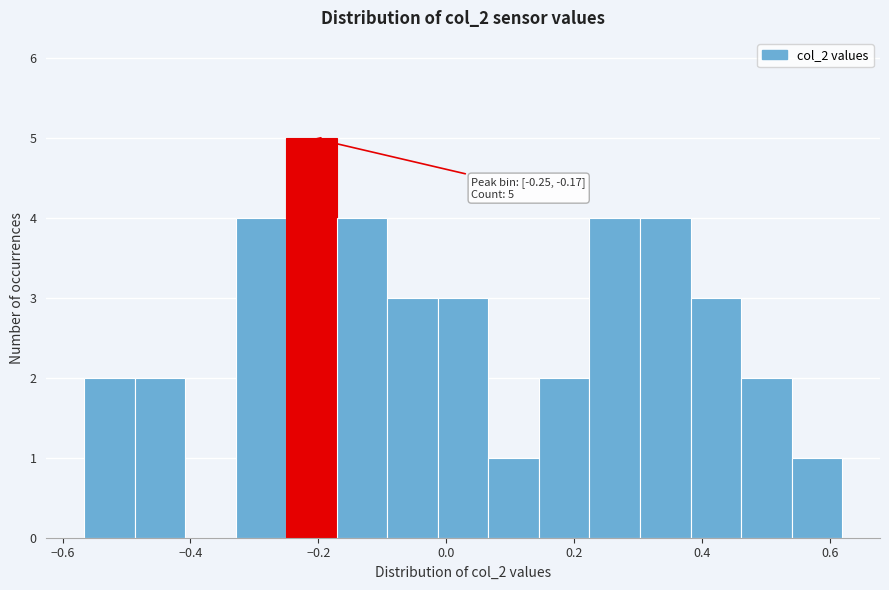

Read against the x-axis, roughly where is the centre of the tallest bar?

-0.22